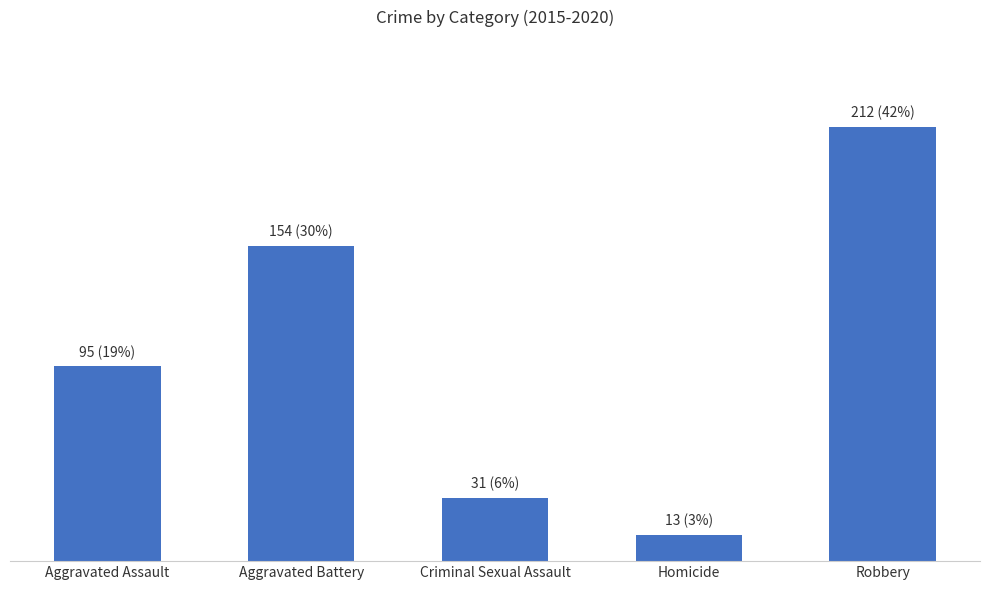

Does the chart contain any negative values?

No